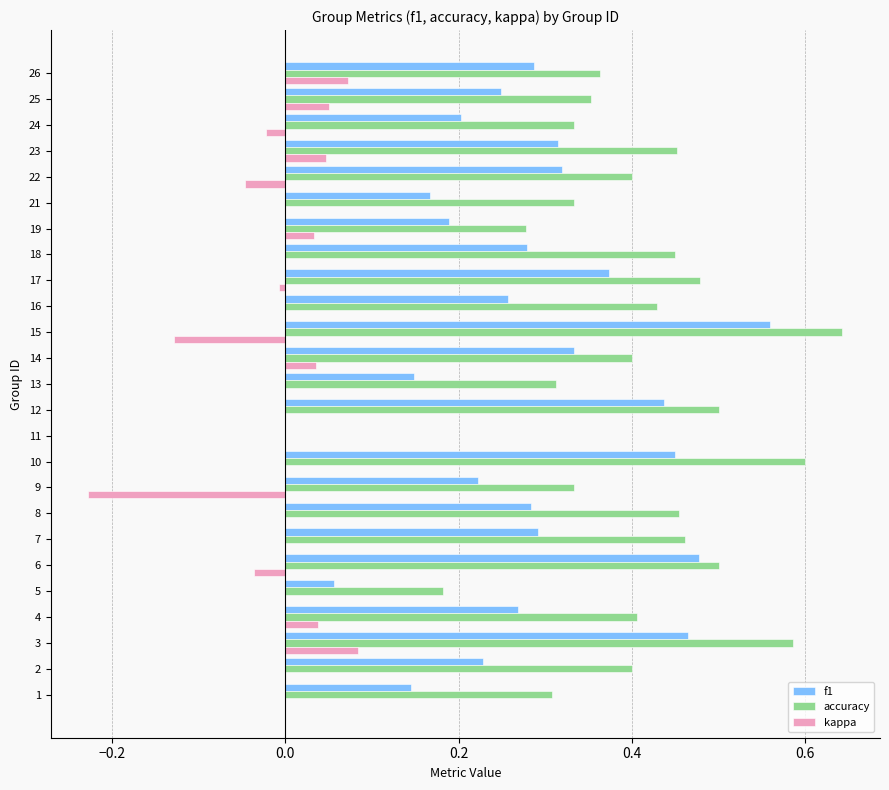

Is it true that f1 equals 0.7 at 6?

False